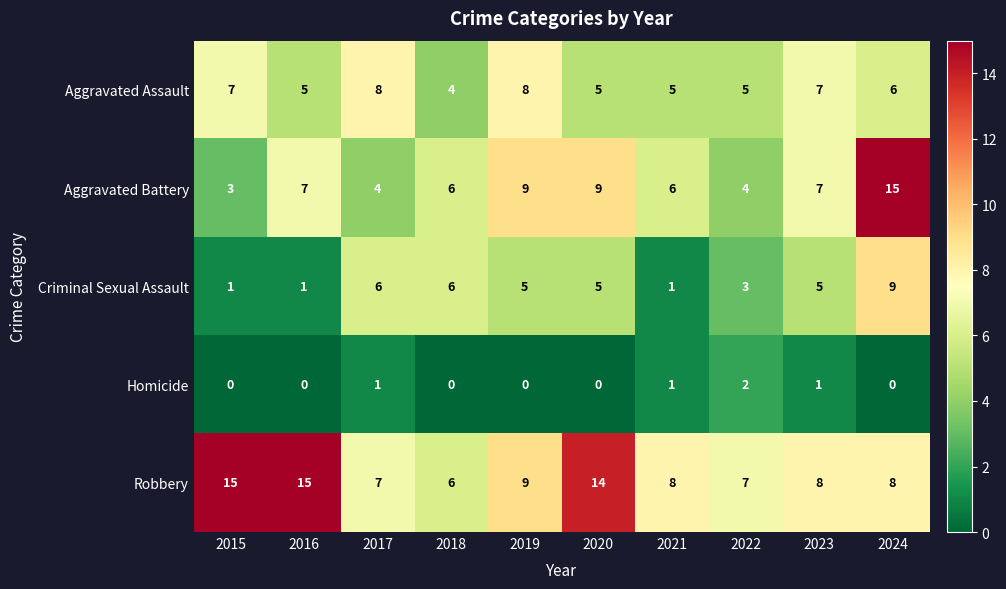

Which series has the widest spread of values?

Aggravated Battery